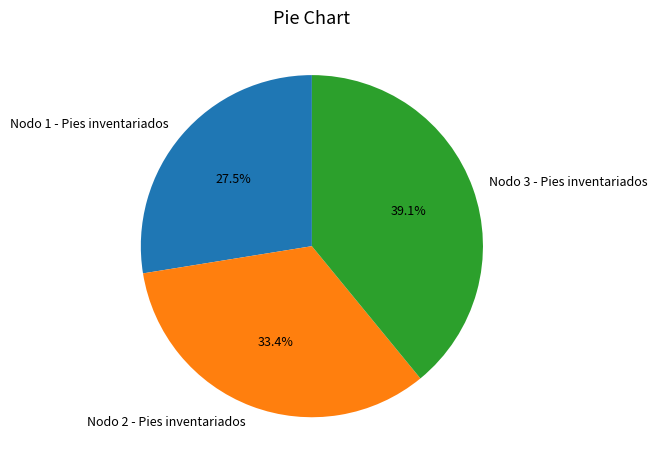

Combined, what portion of the pie is Nodo 3 - Pies inventariados and Nodo 2 - Pies inventariados?

72.5%